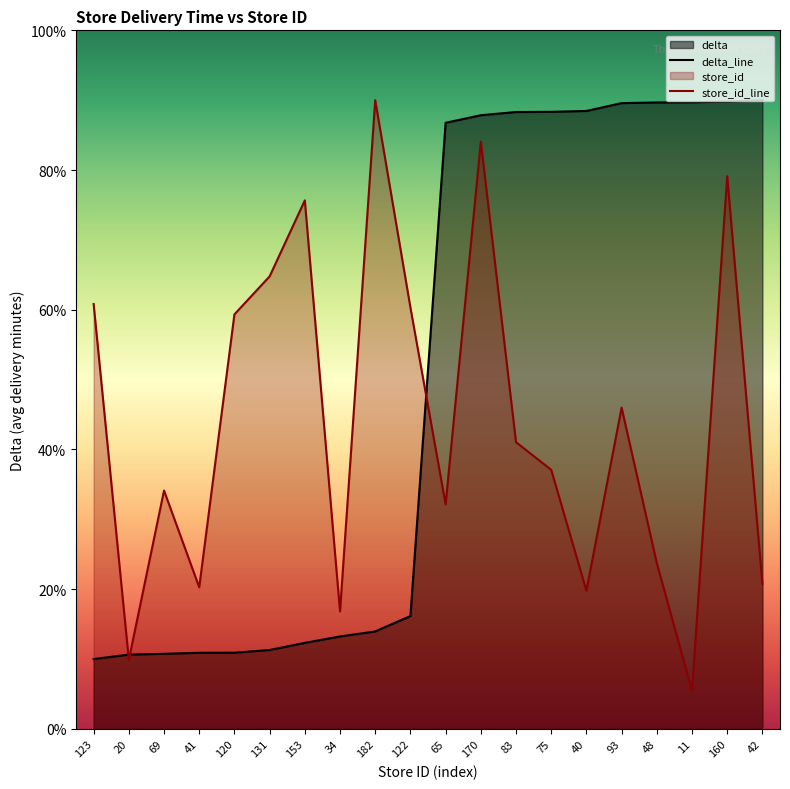

How many data points in store_id are less than 41?

10